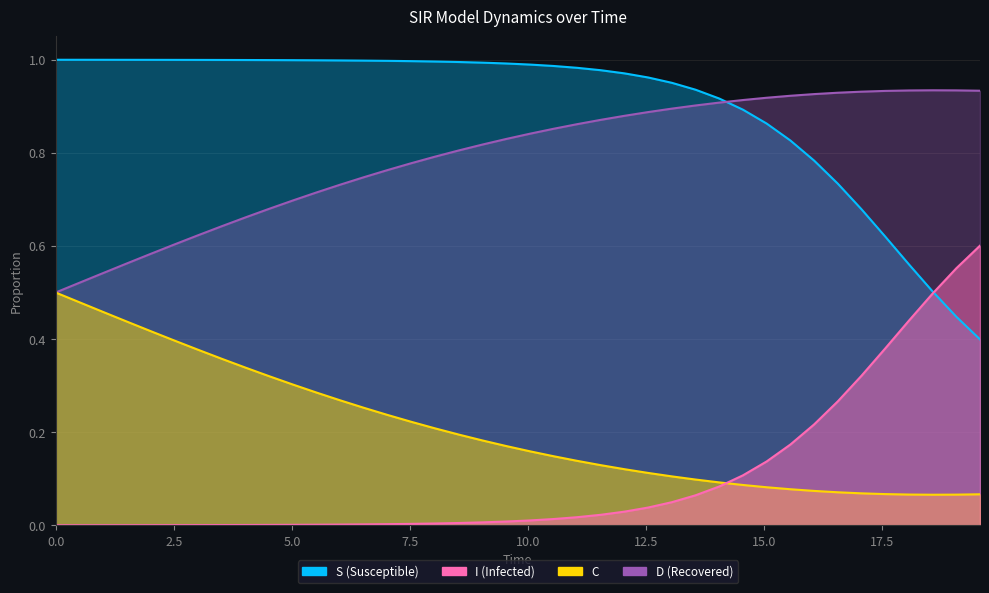

The D series shows 0.1 at 34. True or false?

False